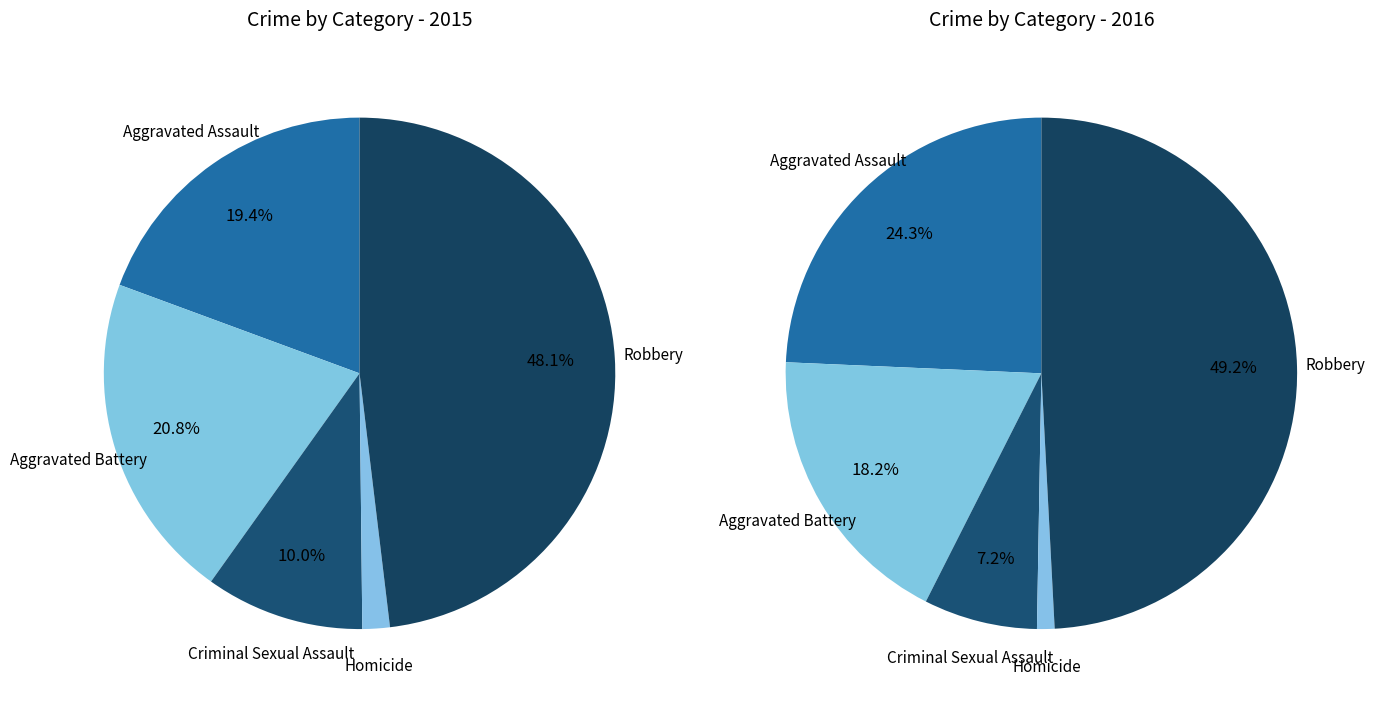

Combined, do Homicide and Aggravated Battery account for over 50%?

No